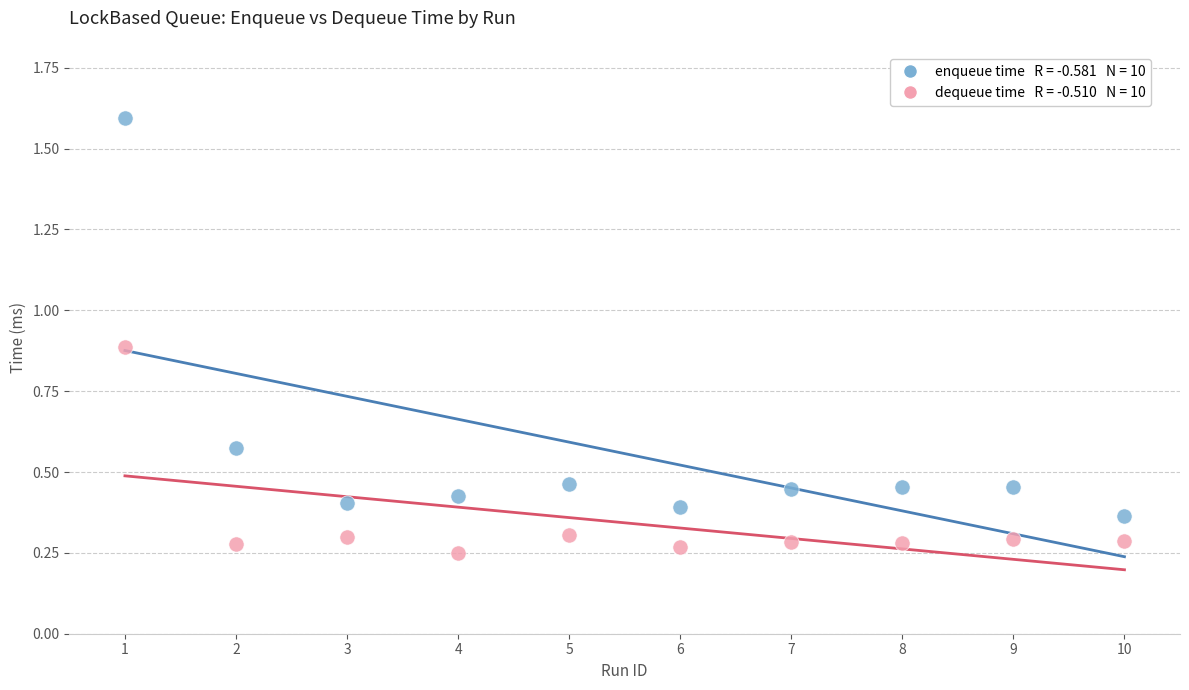

Across all data points, what is the range of Y values (max minus min)?

1.3